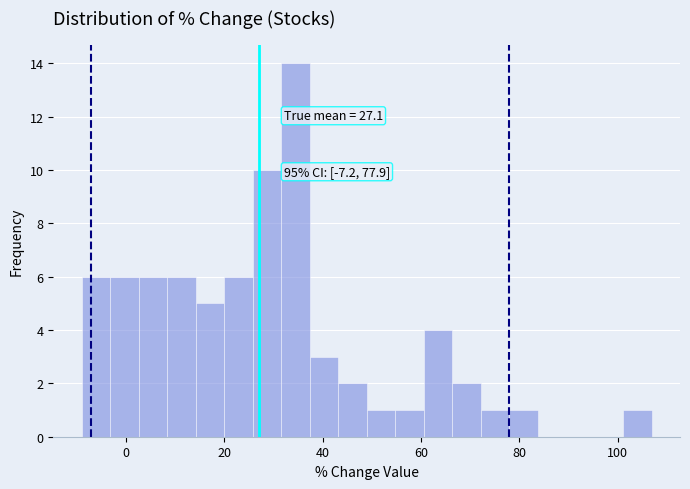

Around what value on the x-axis is the tallest bar? Give the approximate position of its centre, as read against the axis.

34